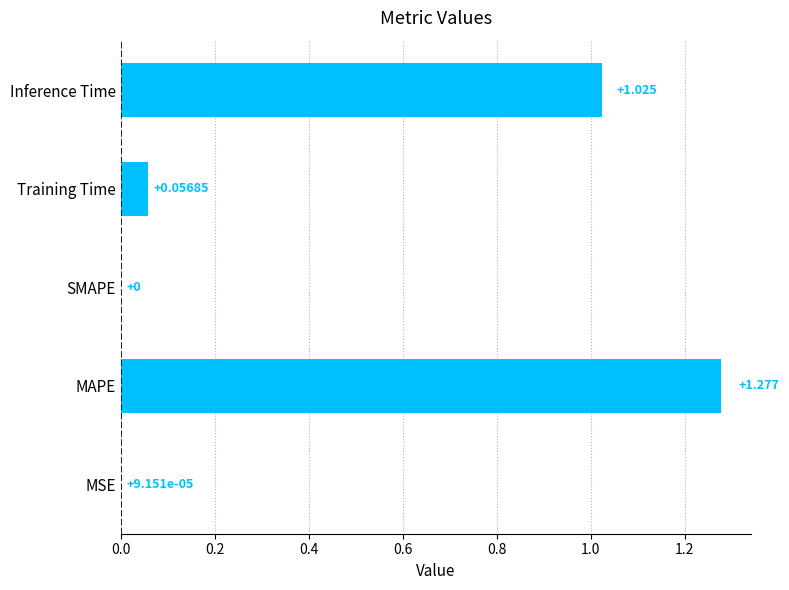

At which label is the value closest to 0?

SMAPE